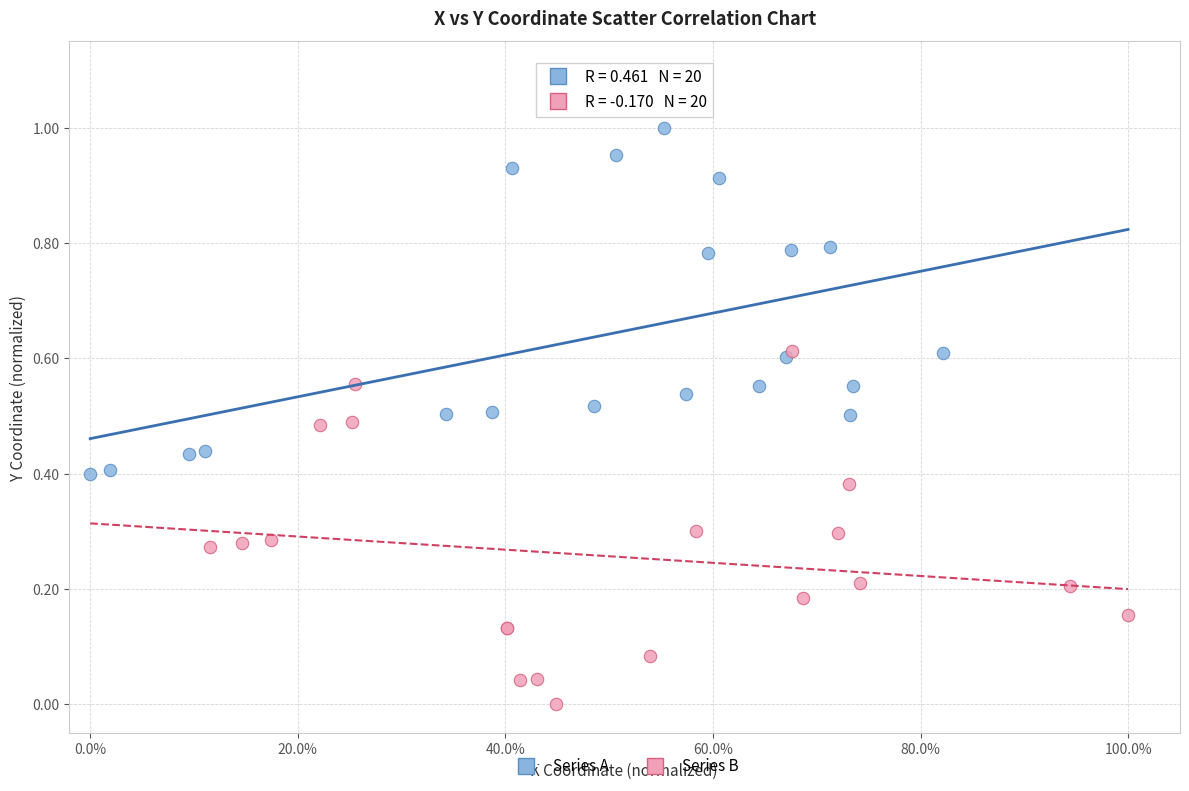

Which series reaches the maximum Y coordinate?

Series A